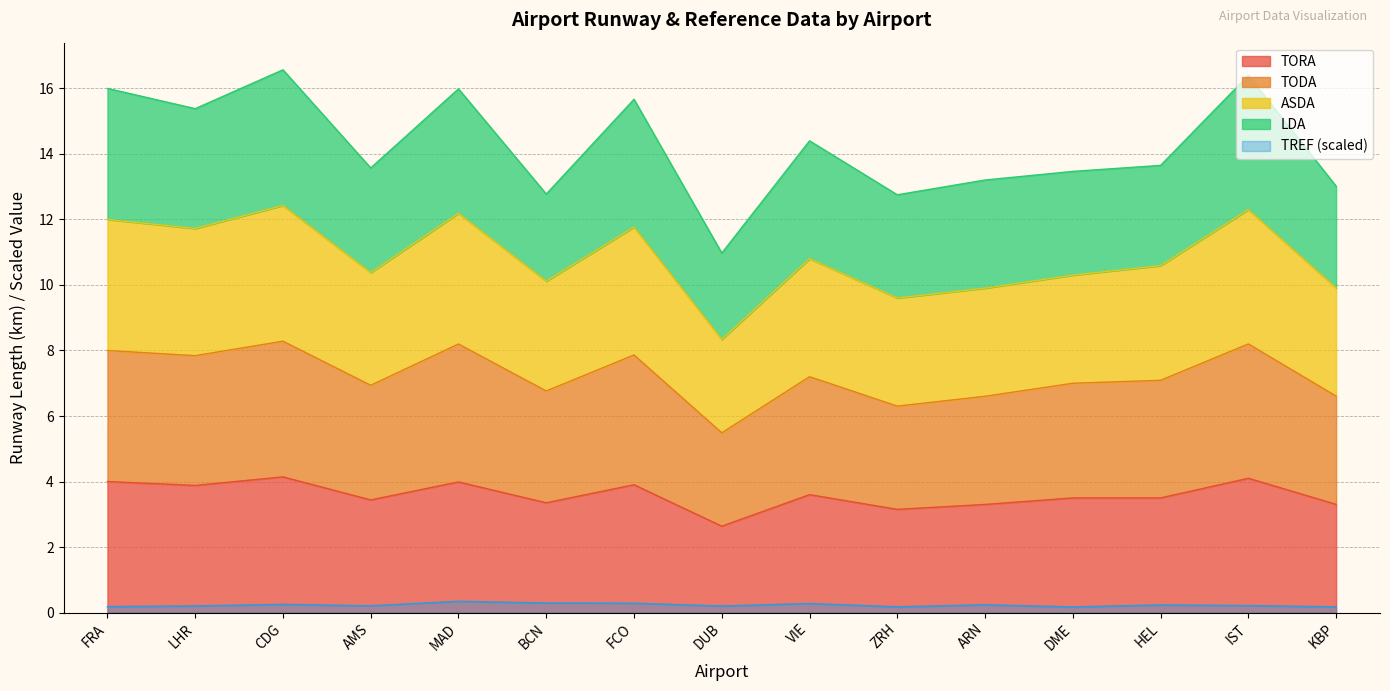

What value does the TODA series have at ZRH?

6.3